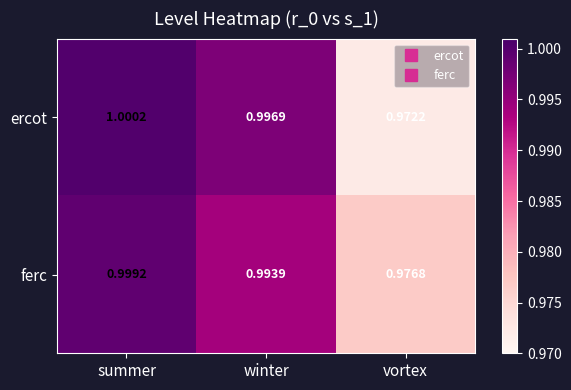

At which category is the sum across all series the highest?

summer